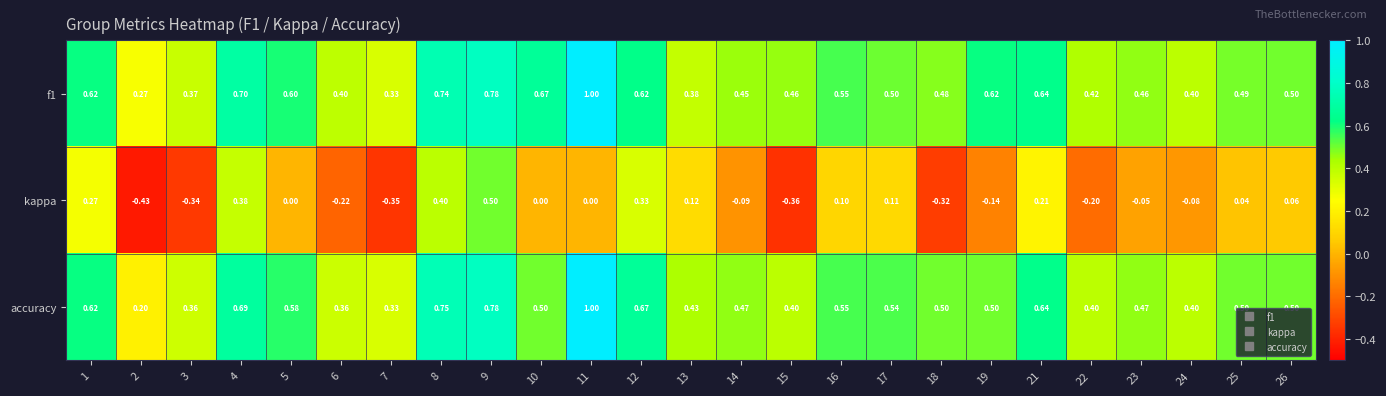

What is the difference between the highest and lowest values at 25?

0.5